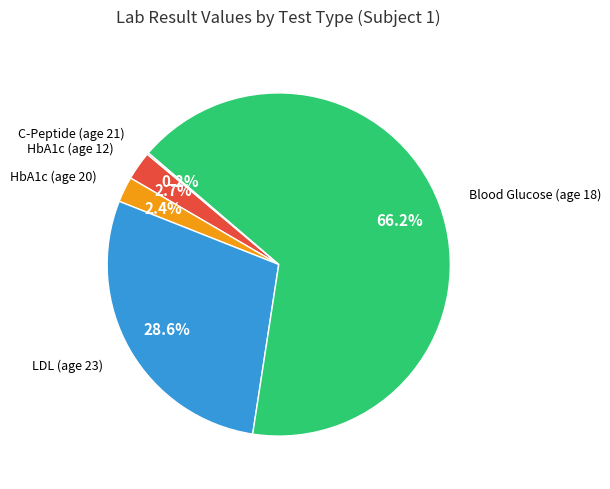

Is there any slice that represents more than half of the pie?

Yes